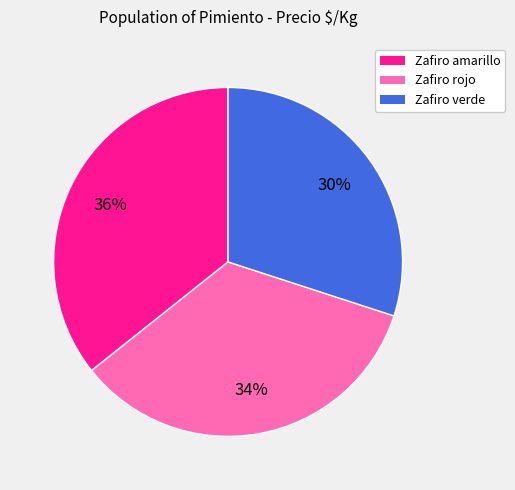

To the nearest percent, what is the average slice percentage?

33%